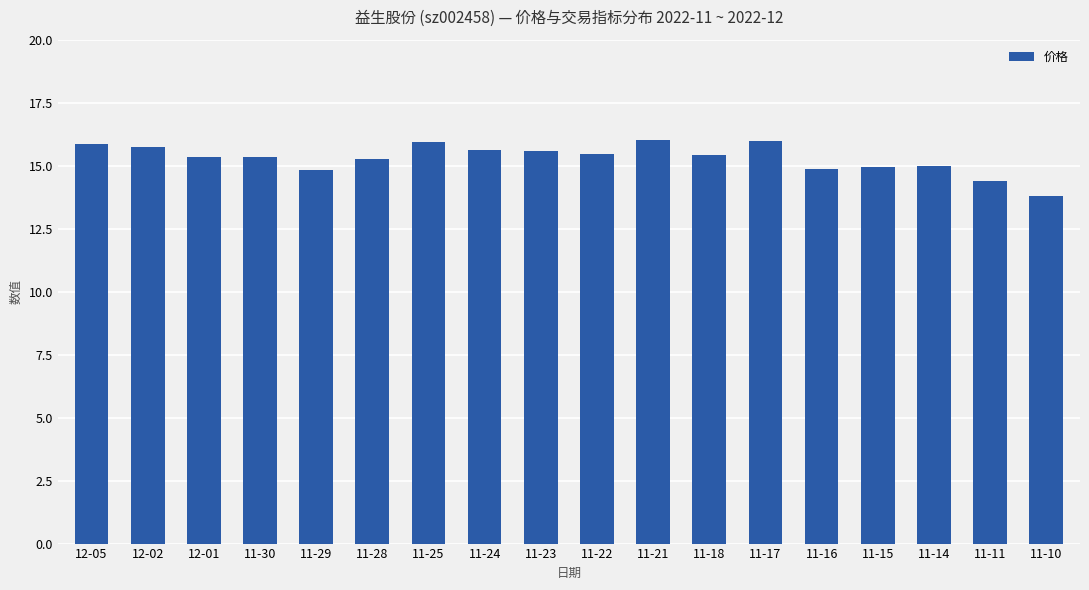

Approximately how many times larger is the value at 11-15 compared to 11-23?

1.0